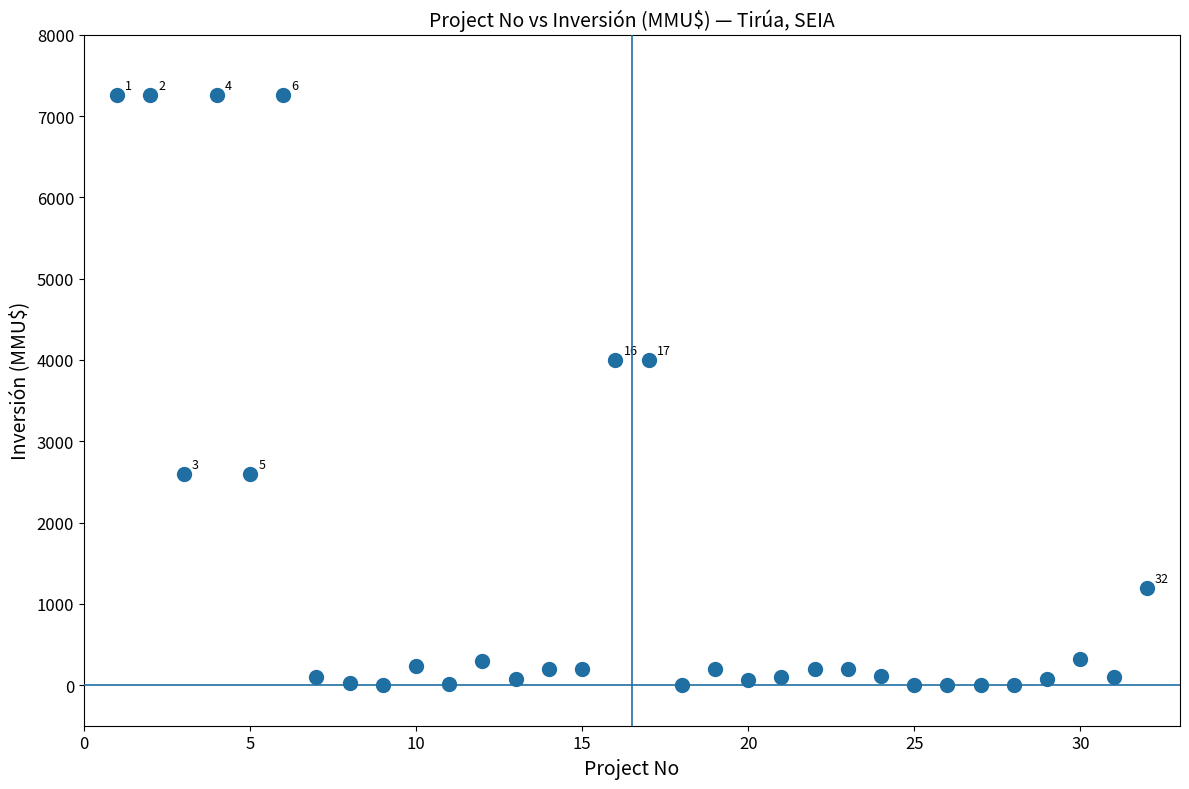

What is the range of Y values (max minus min)?

7263